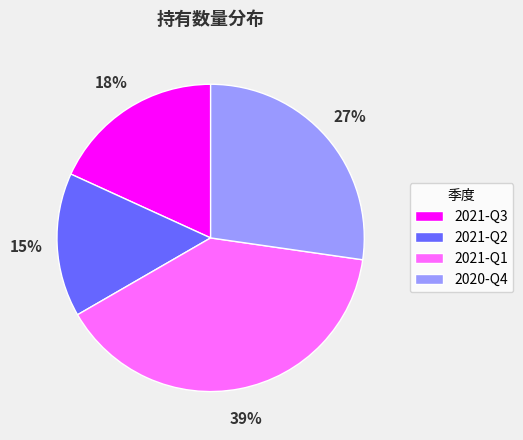

Count the number of slices in the pie.

4